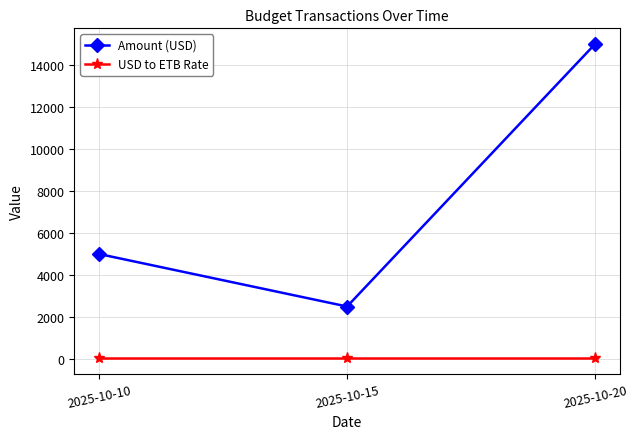

What is the minimum value shown in the chart?

55